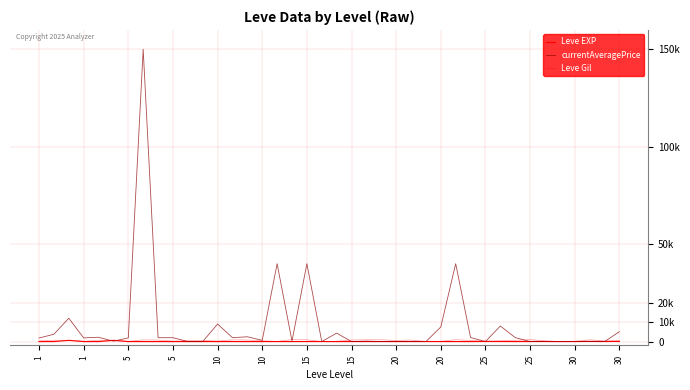

Does the chart display data point markers on the line(s)?

No